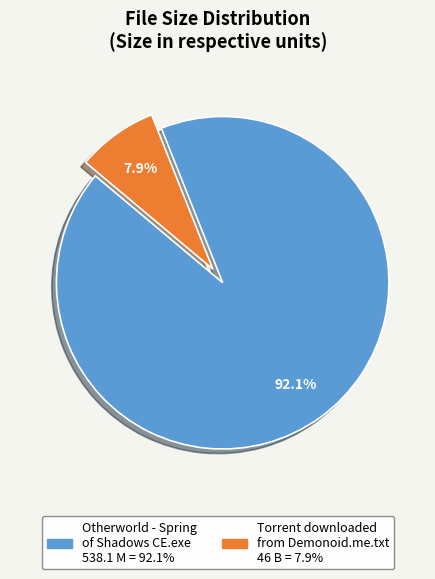

How many segments does this pie chart have?

2